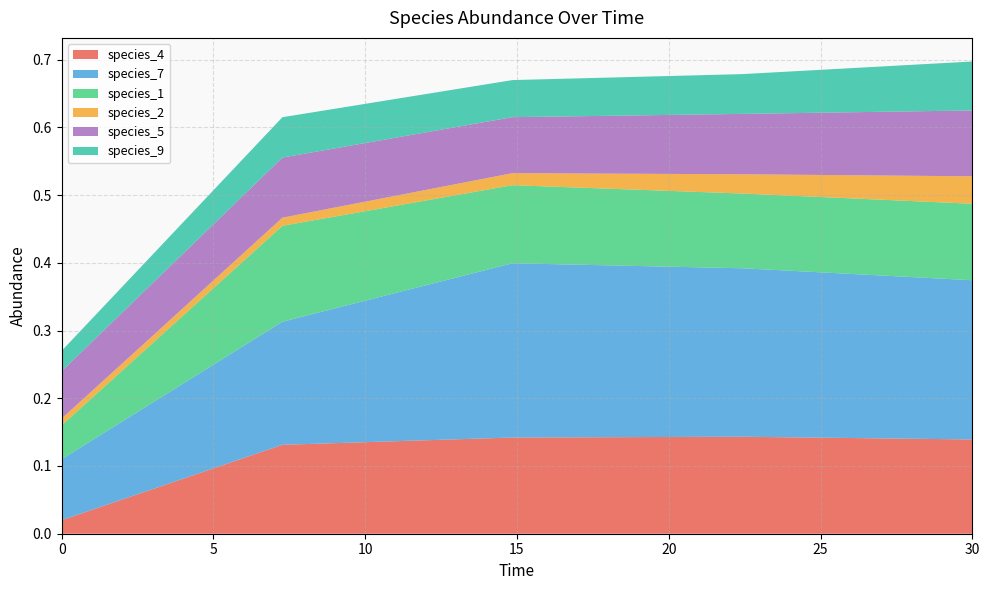

Reading left to right, list all the values displayed in this chart.

species_4: 0.0=0.0	7.272727272727273=0.1	14.84848484848485=0.1	22.424242424242426=0.1	30.0=0.1
species_7: 0.0=0.1	7.272727272727273=0.2	14.84848484848485=0.3	22.424242424242426=0.2	30.0=0.2
species_1: 0.0=0.1	7.272727272727273=0.1	14.84848484848485=0.1	22.424242424242426=0.1	30.0=0.1
species_2: 0.0=0.0	7.272727272727273=0.0	14.84848484848485=0.0	22.424242424242426=0.0	30.0=0.0
species_5: 0.0=0.1	7.272727272727273=0.1	14.84848484848485=0.1	22.424242424242426=0.1	30.0=0.1
species_9: 0.0=0.0	7.272727272727273=0.1	14.84848484848485=0.1	22.424242424242426=0.1	30.0=0.1